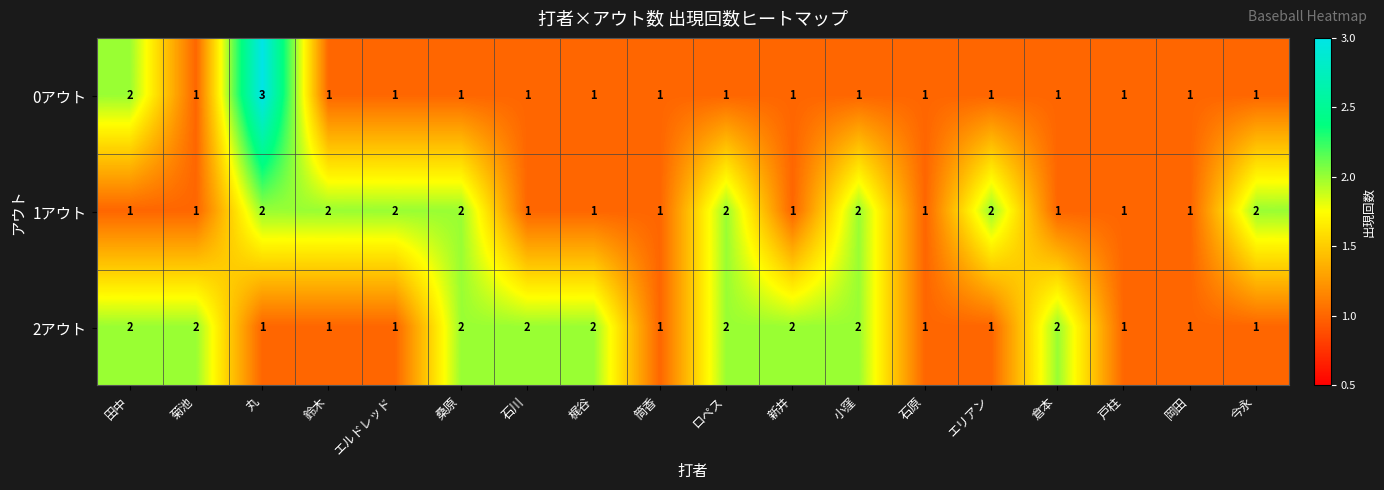

List the series in order of their overall mean, highest first.

2アウト, 1アウト, 0アウト